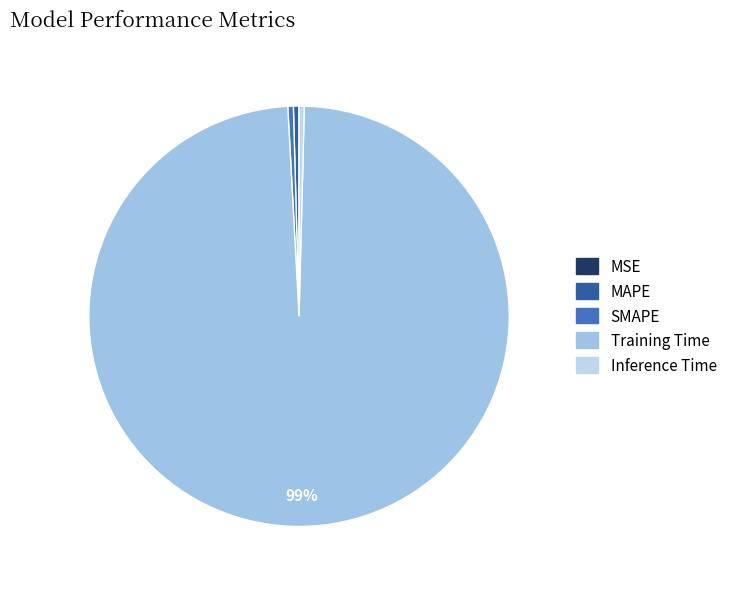

How many segments does this pie chart have?

5